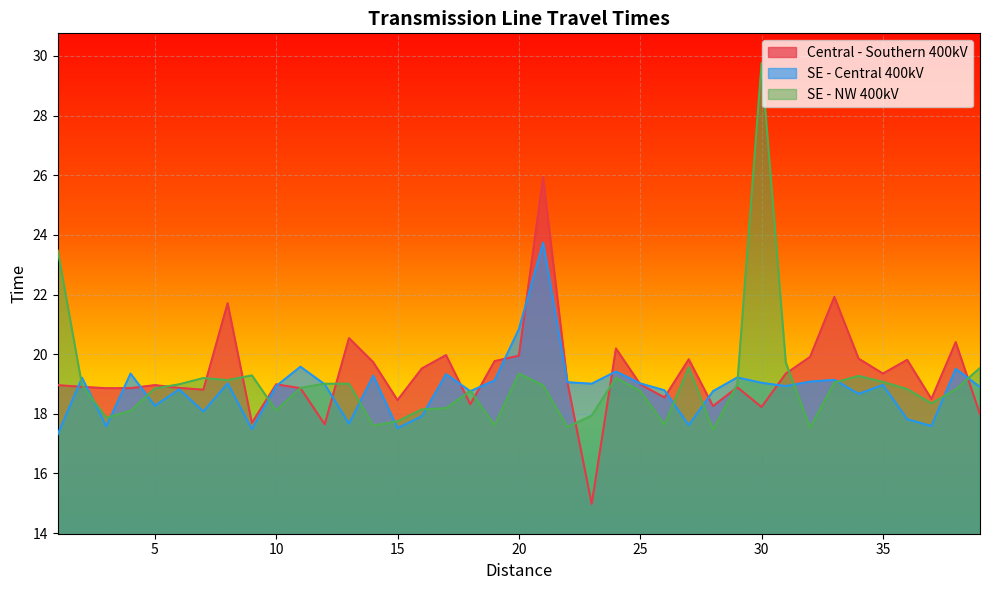

What is the average value of the SE - NW 400kV series?

19.0